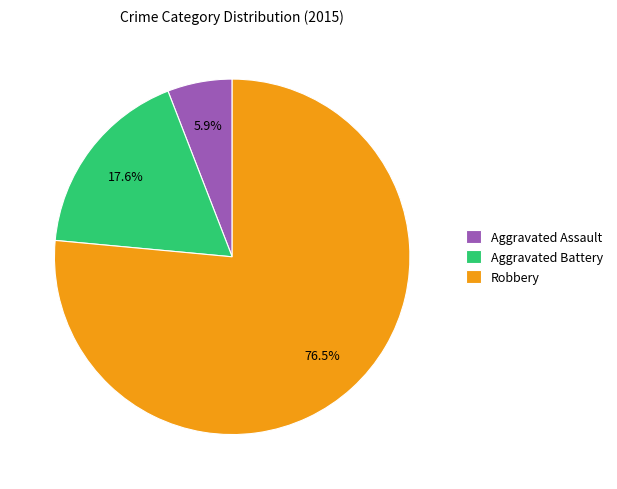

What is the smallest slice in the pie chart?

Aggravated Assault